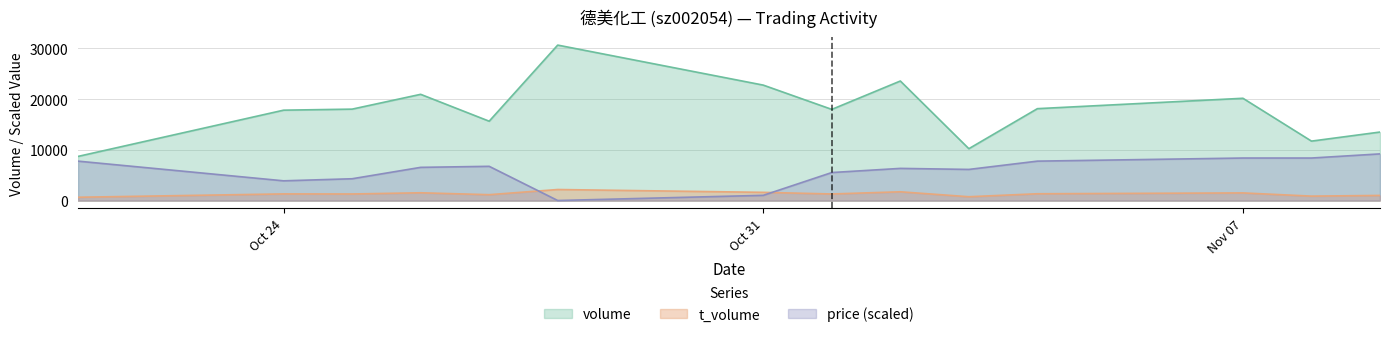

Between 2022-10-21 and 2022-11-04, which is larger?

2022-11-04